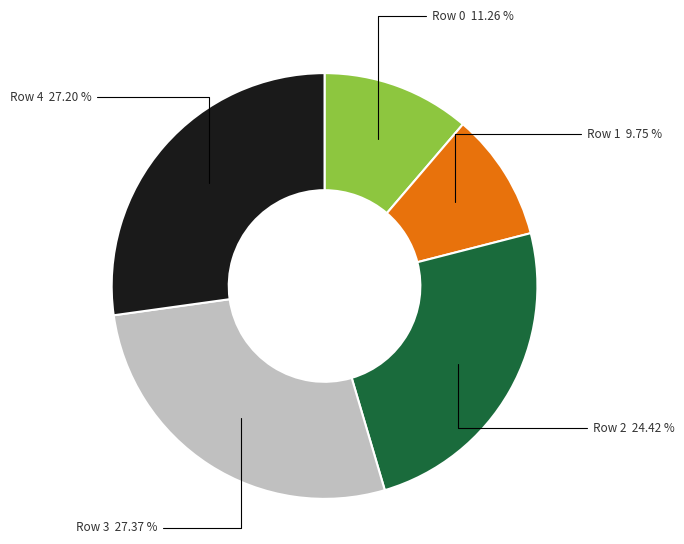

To the nearest percent, what portion does Row 0 represent?

11%